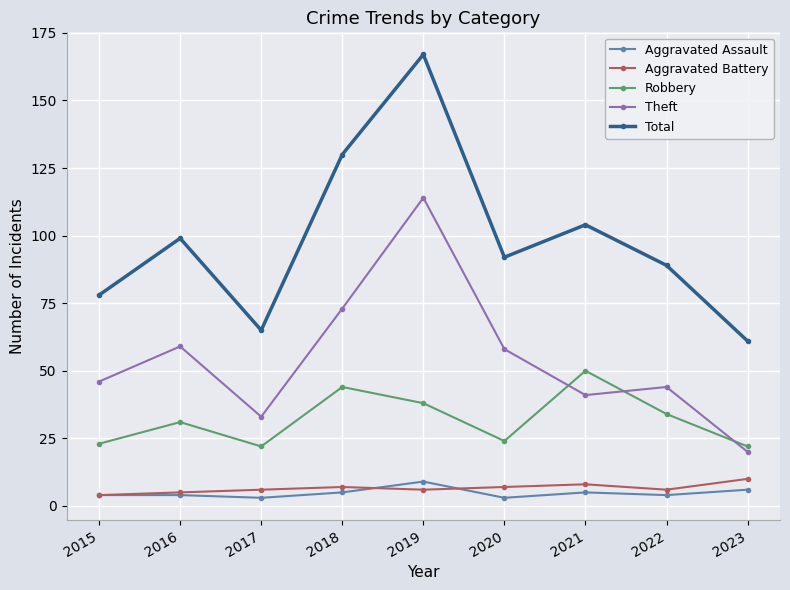

What is the difference between the highest and lowest values at 2018?

125